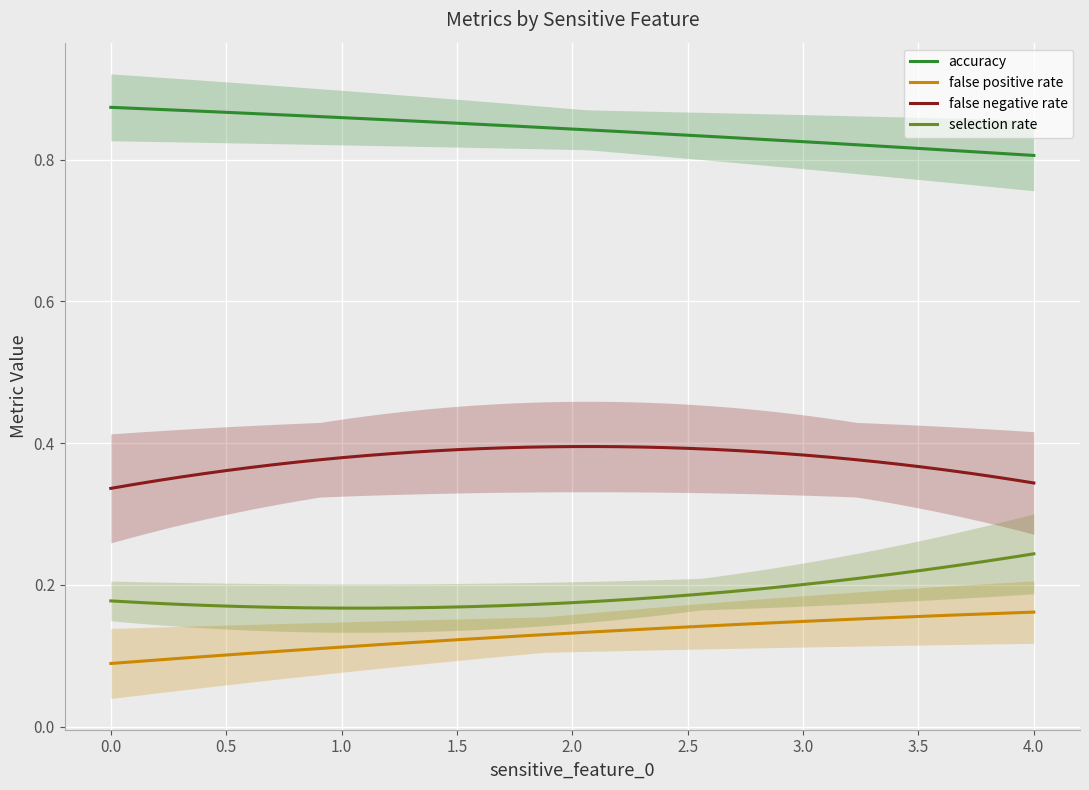

True or false: false positive rate and accuracy intersect in this chart.

False